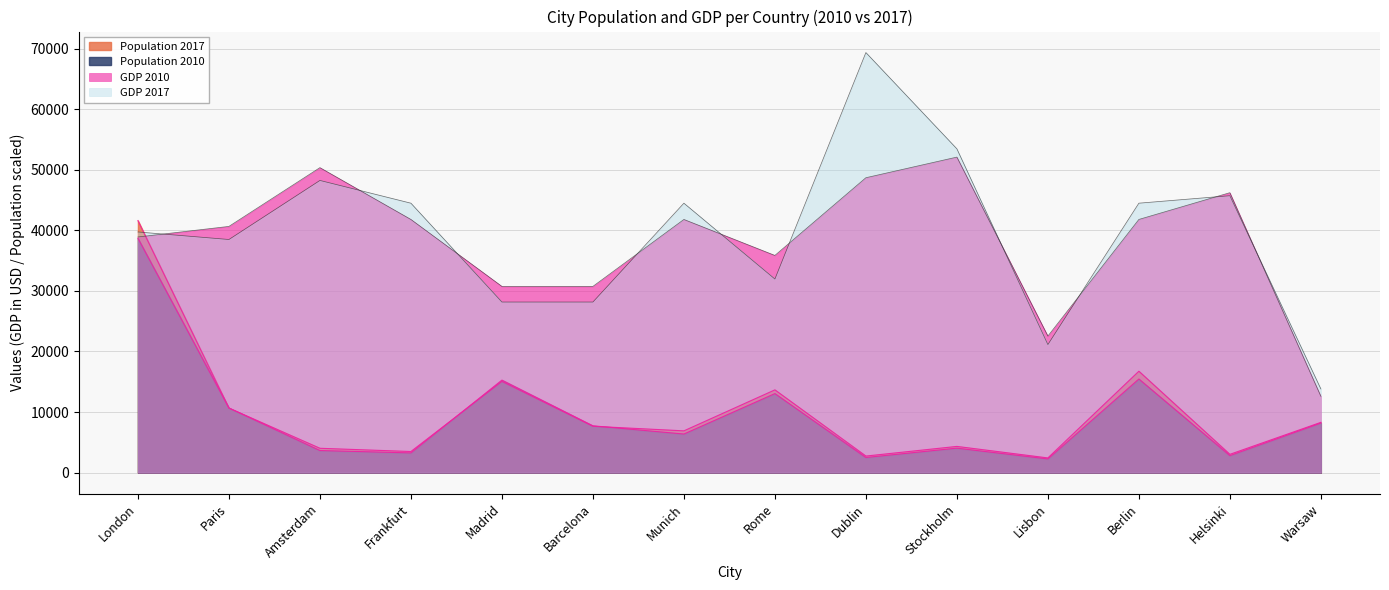

Which has a higher value, Rome or Frankfurt?

Rome